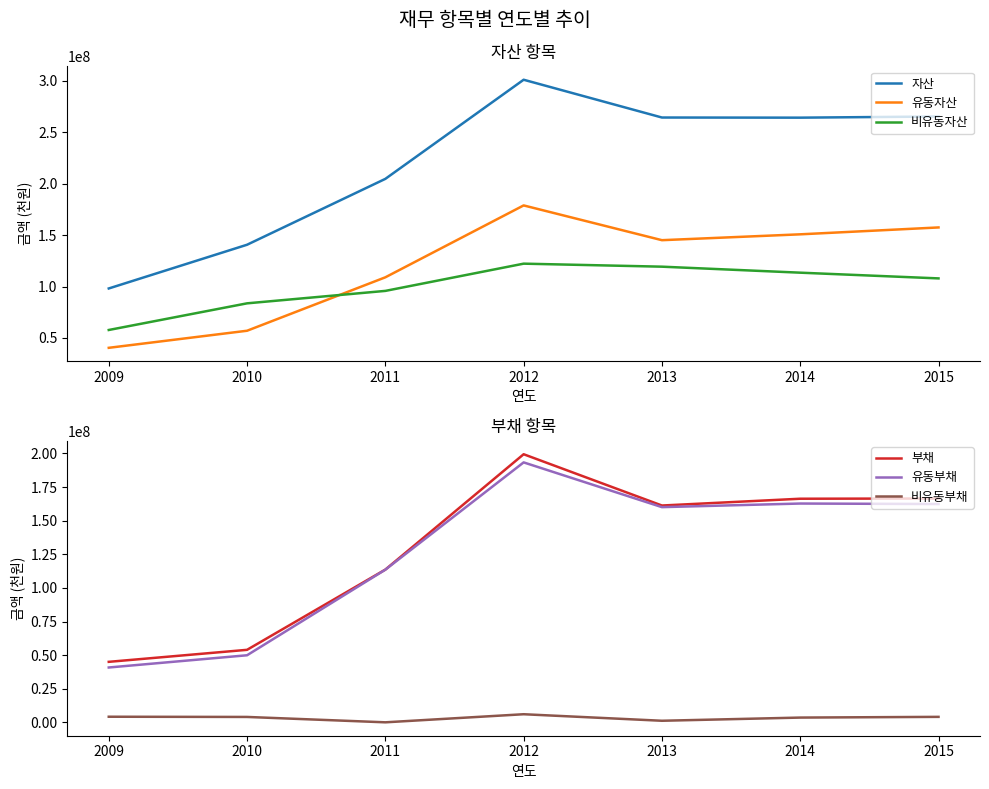

Rank the categories by 유동자산 value from lowest to highest.

2009, 2010, 2011, 2013, 2014, 2015, 2012